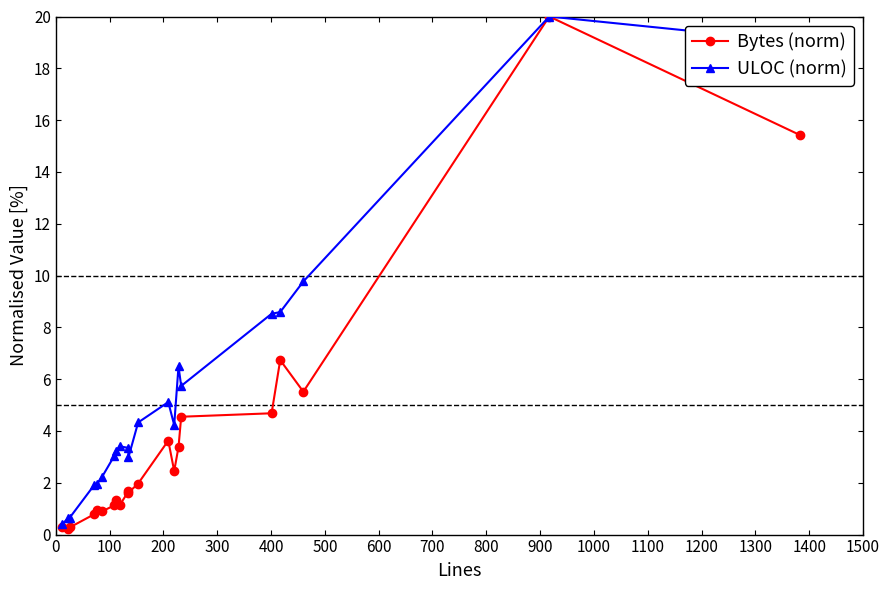

What is the value of the Bytes (norm) point at the 11th from the left?

1.6